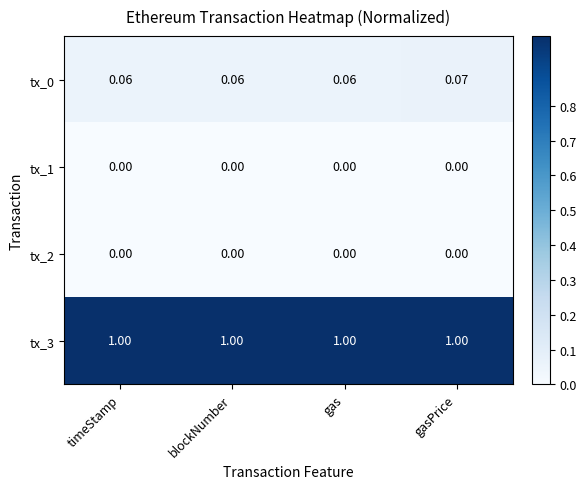

At which category is the sum across all series the highest?

gasPrice